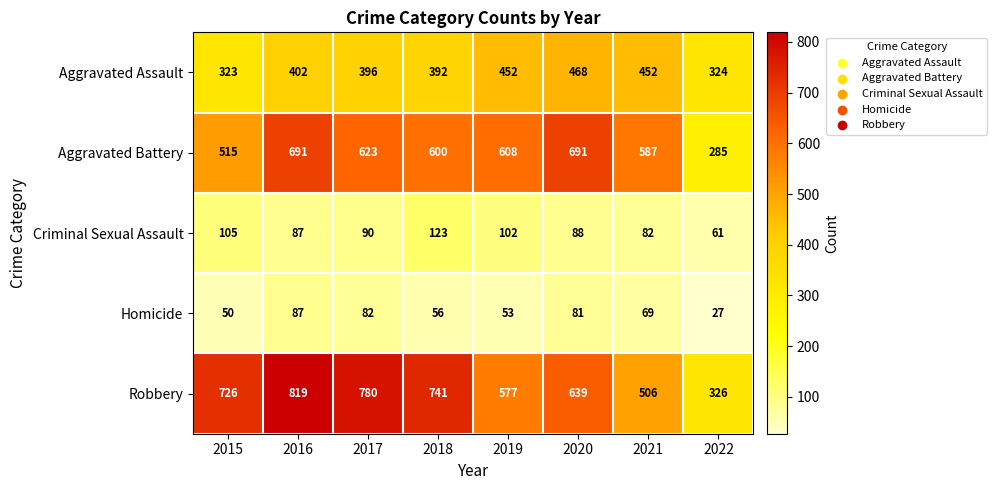

Is it true that Homicide equals 30 at 2015?

False